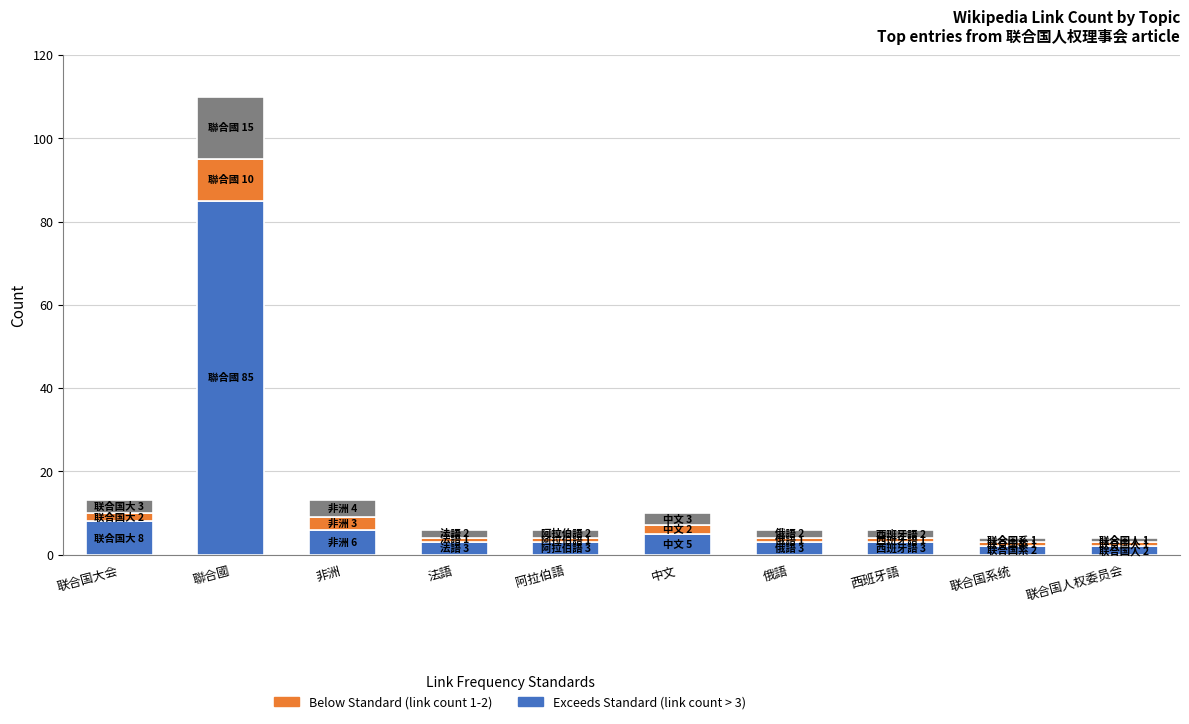

At which category is the sum across all series the highest?

聯合國